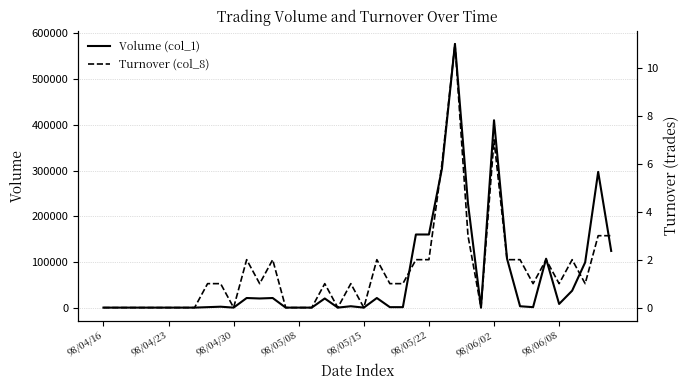

What is the value of the Turnover (col_8) point at the 39th from the left?

3